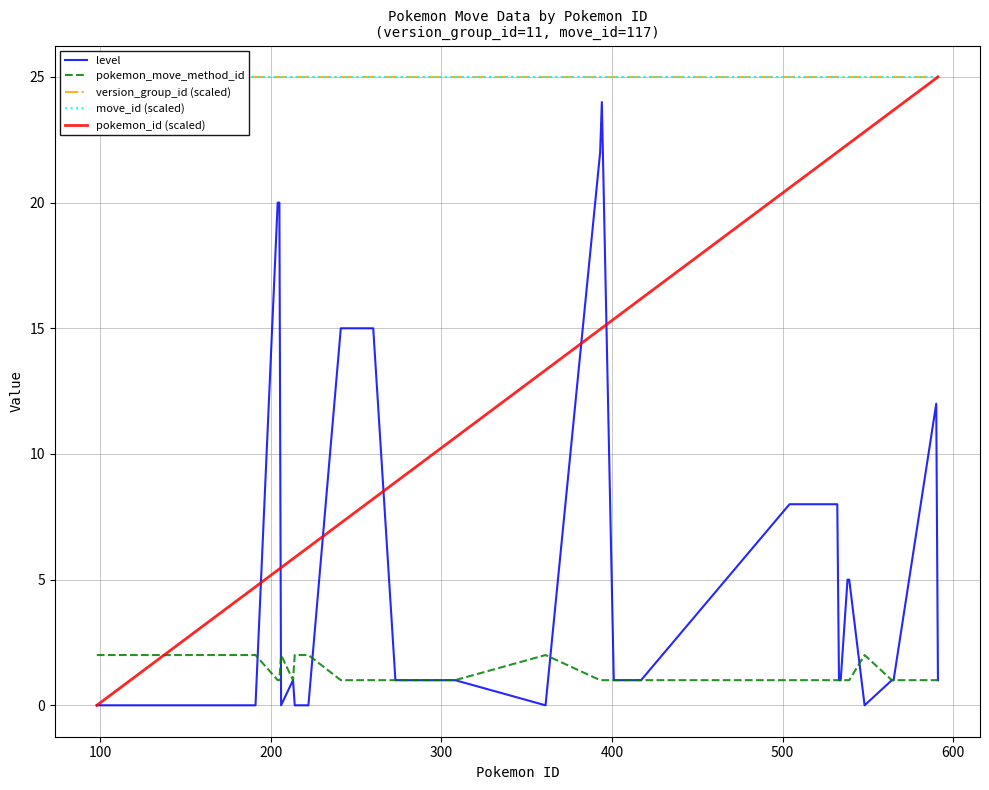

How many distinct data groups are displayed?

5